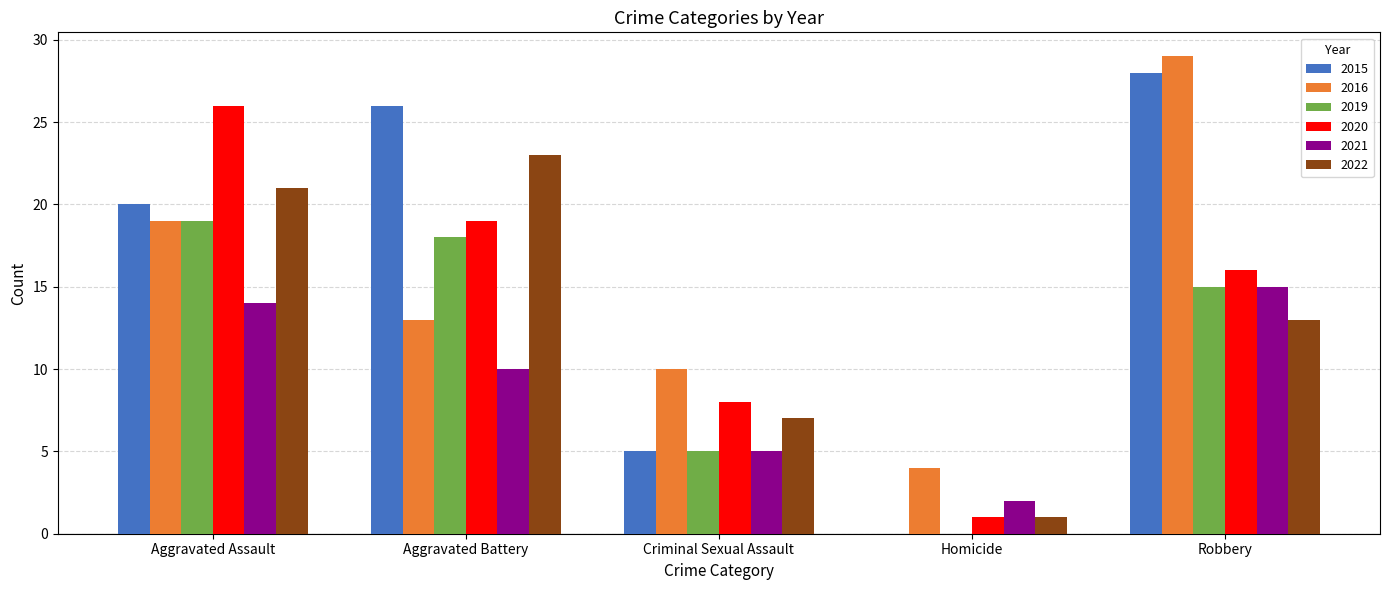

True or false: 2019 has a value of -12 at Homicide.

False